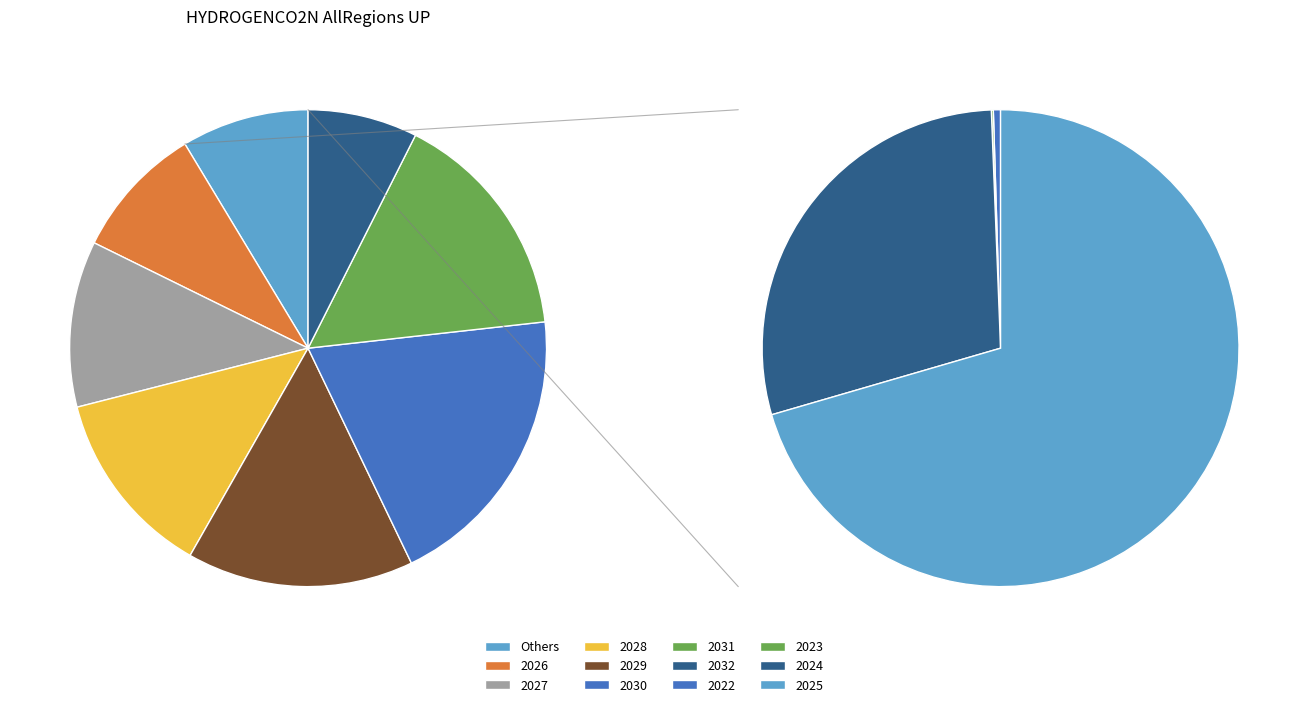

Rank the categories by value from highest to lowest.

2030, 2031, 2029, 2028, 2027, 2026, 2032, 2025, 2024, 2022, 2023